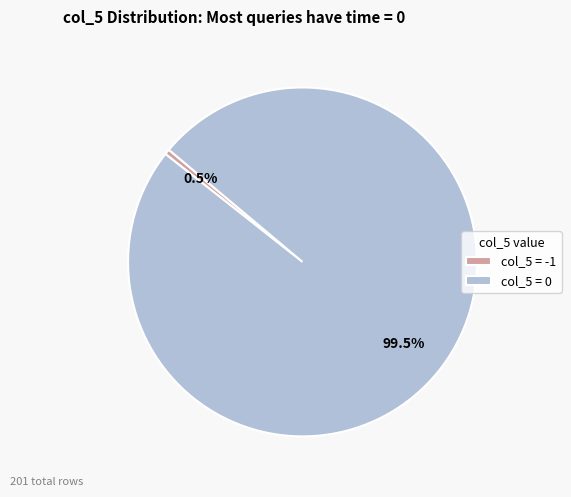

Which slice is the largest?

col_5 = 0